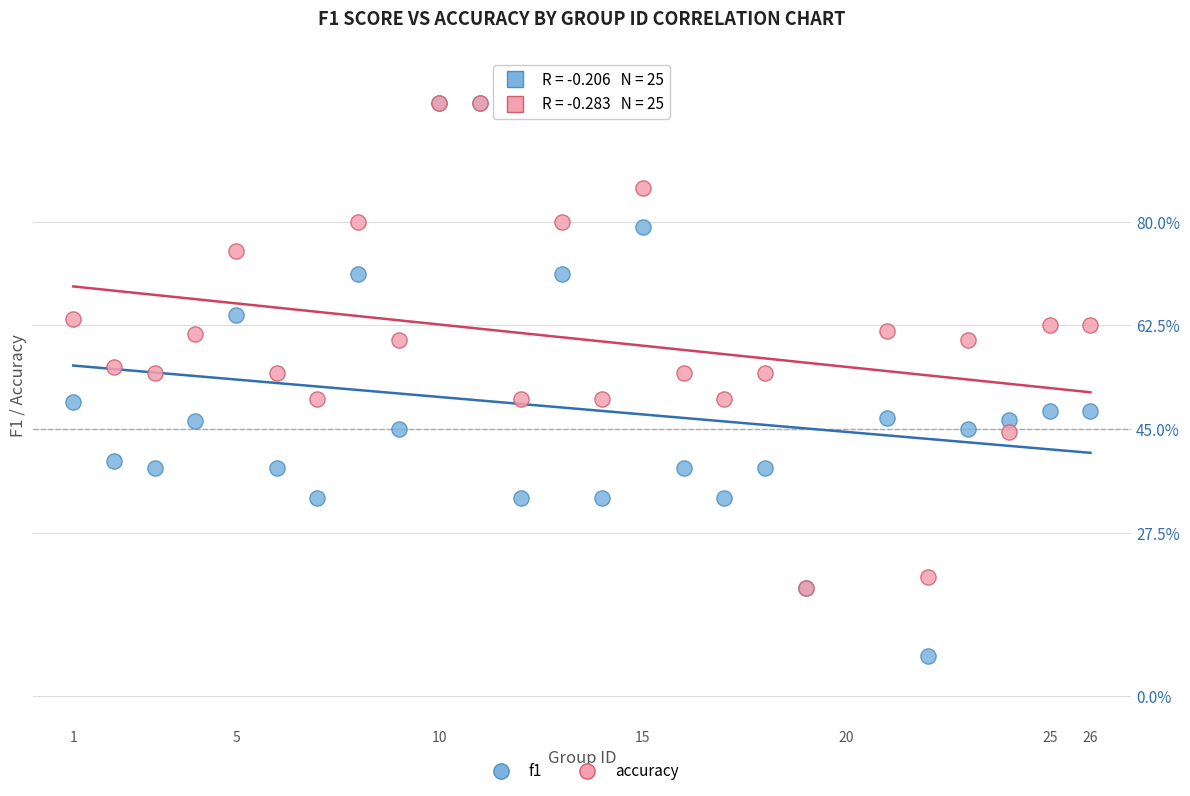

Which series reaches the minimum Y coordinate?

f1